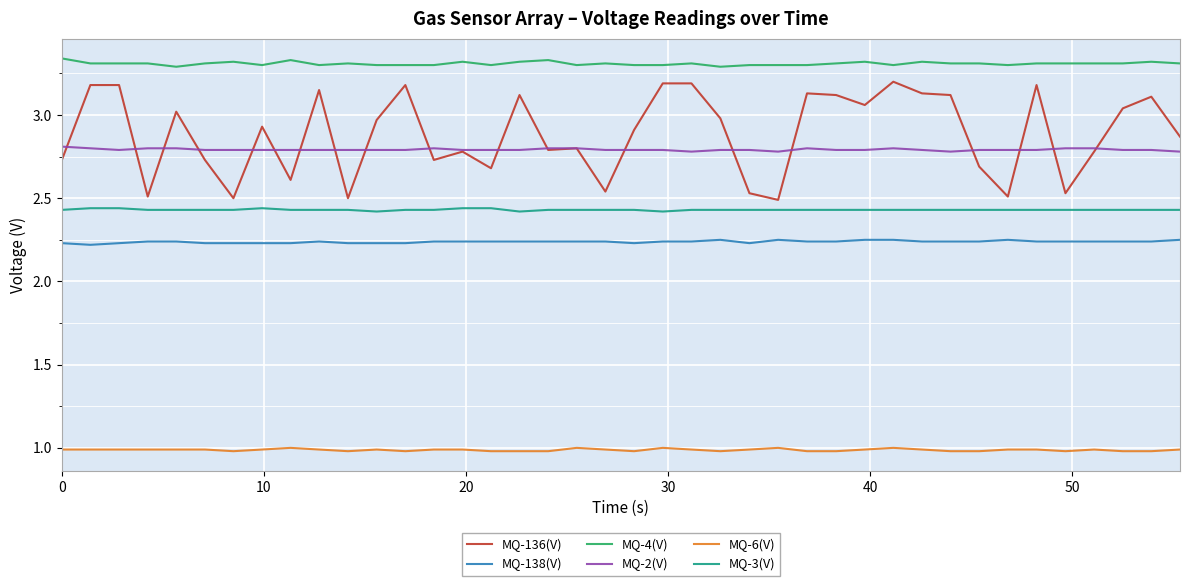

What is the minimum value shown in the chart?

1.0